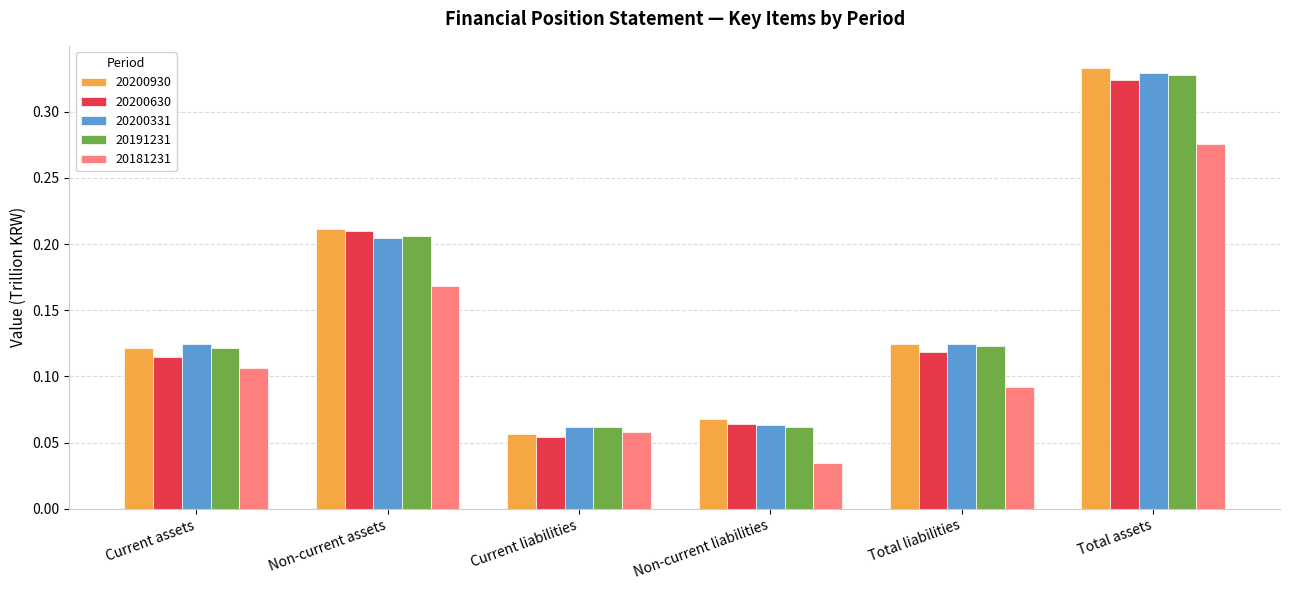

How many data points does each series have?

6